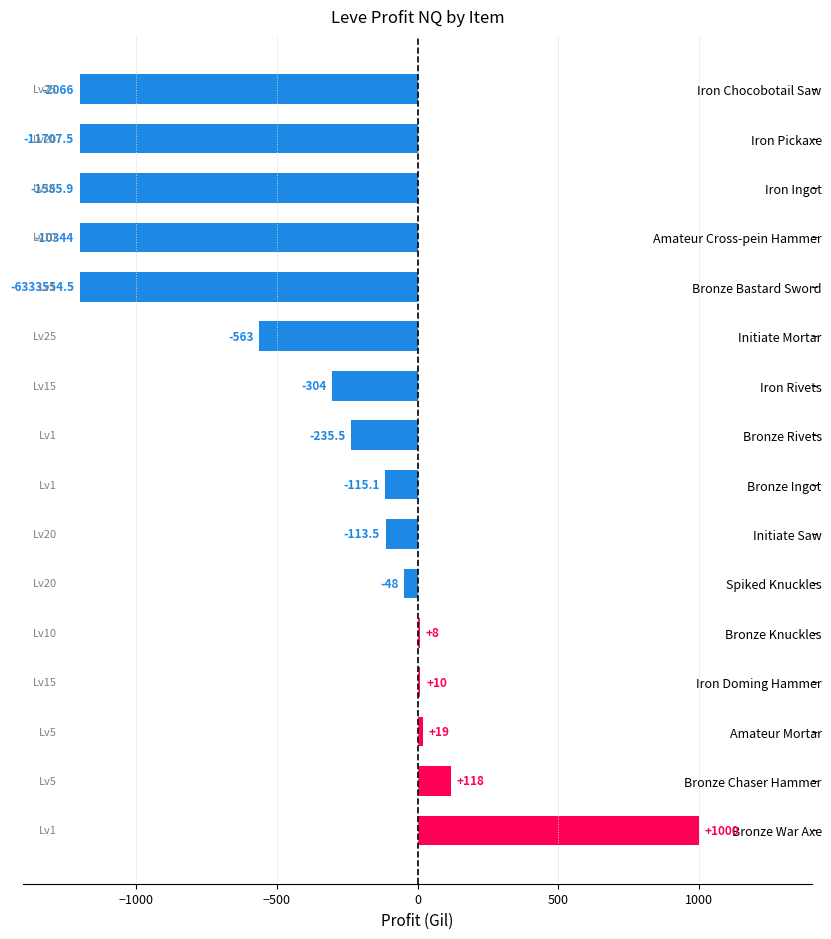

What is the change in value from Bronze Chaser Hammer to Bronze Bastard Sword?

-1318.0